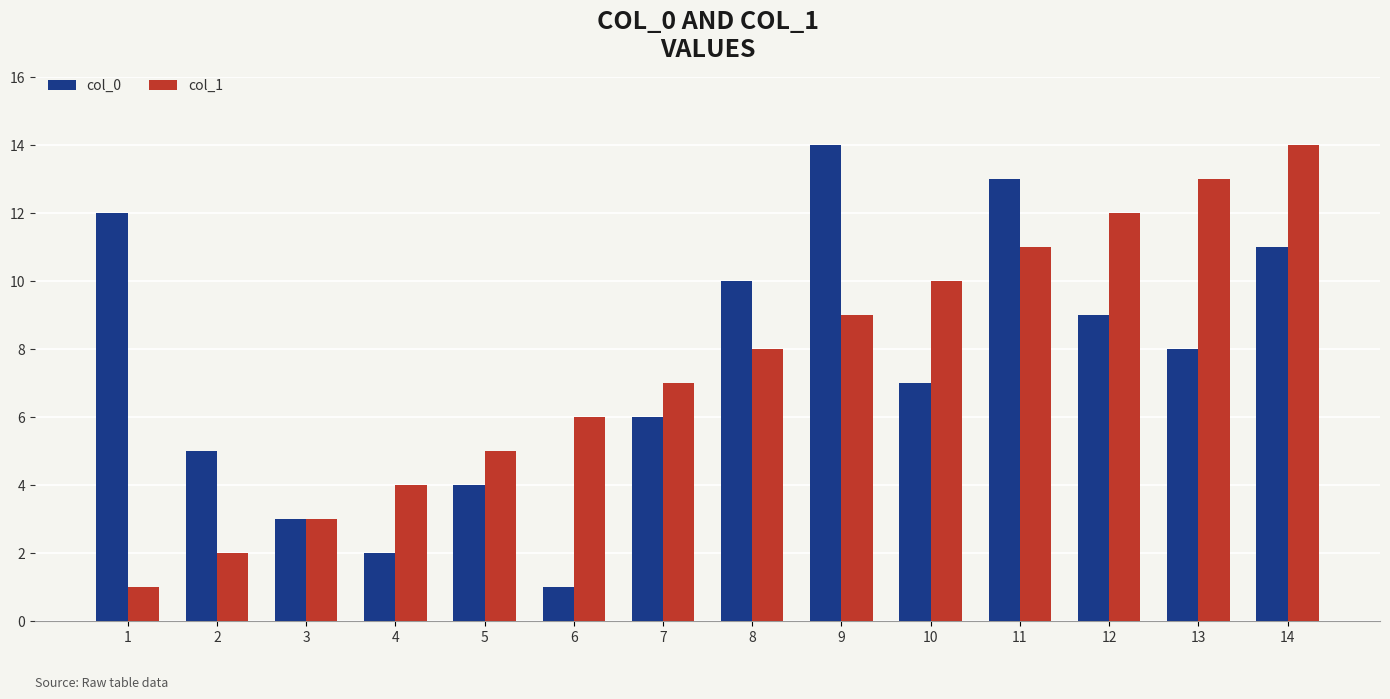

Reading left to right, transcribe all the data shown in this chart.

col_0: 12	5	3	2	4	1	6	10	14	7	13	9	8	11
col_1: 1	2	3	4	5	6	7	8	9	10	11	12	13	14